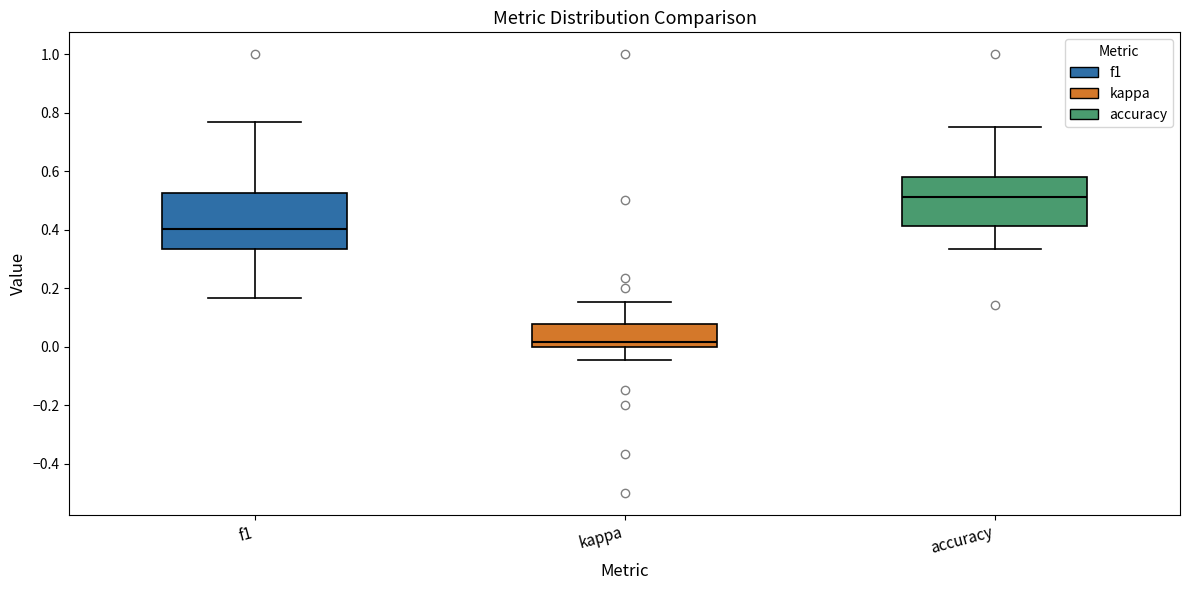

Where is the lower edge of the box for f1 on the y-axis? The values are not printed on the chart, so give them approximately, as read against the axis.

0.34